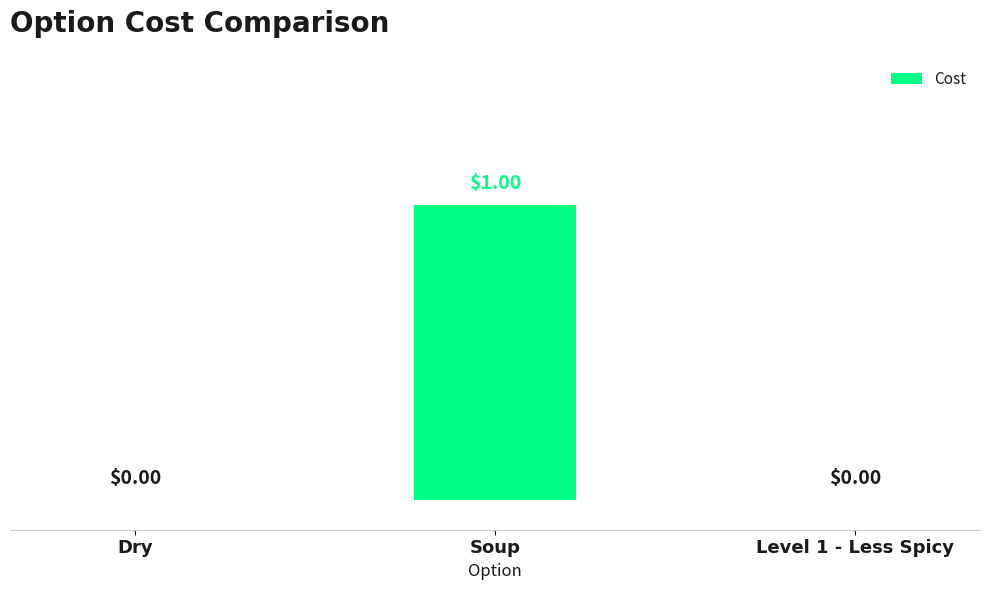

Reading left to right, list all the values displayed in this chart.

Dry=0	Soup=1	Level 1 - Less Spicy=0